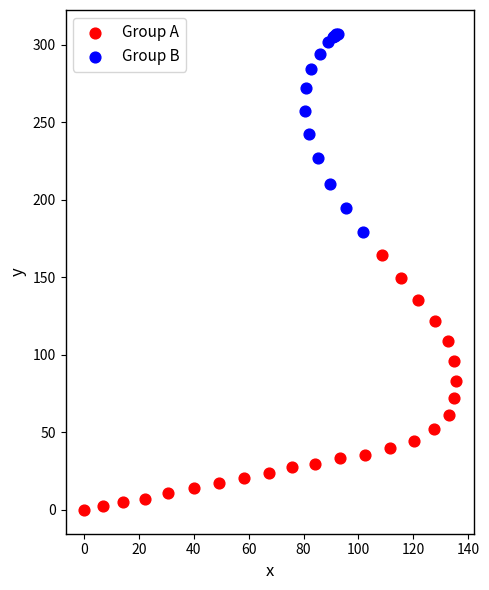

Which series contains the lowest Y value?

Group A